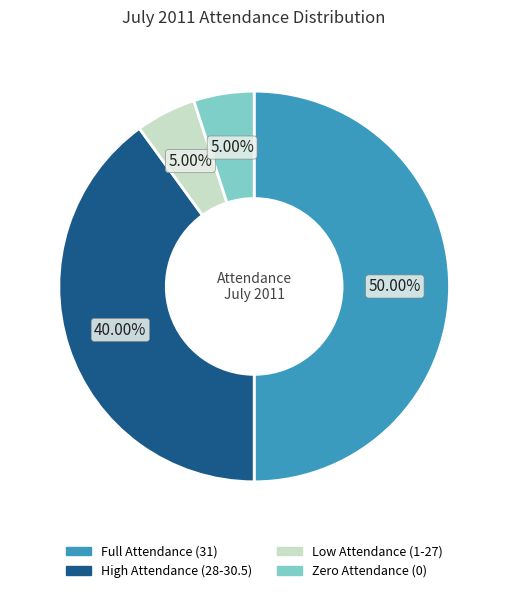

How many slices are in this pie chart?

4